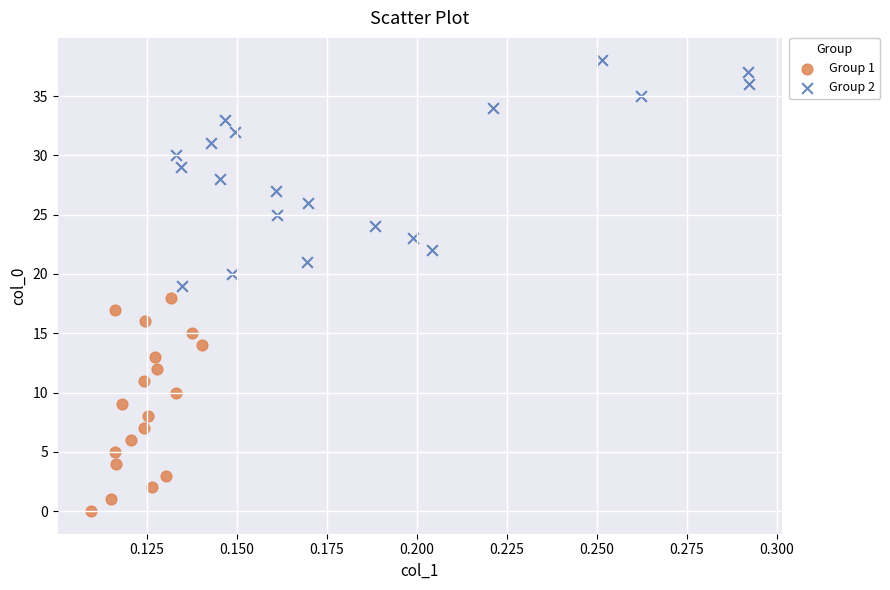

Which series reaches the minimum Y coordinate?

Group 1